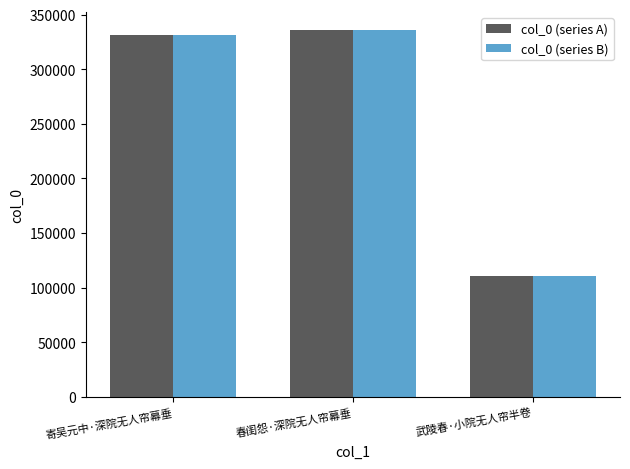

What is the total value across all series at 寄吴元中·深院无人帘幕垂?

663192